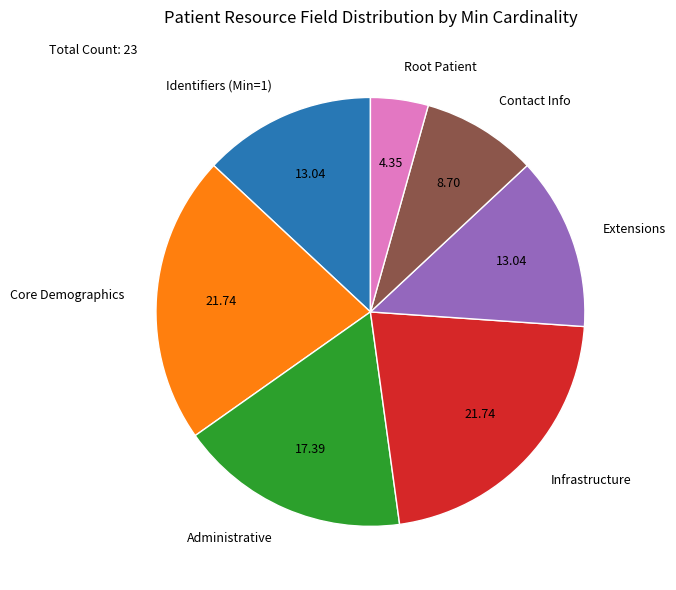

Approximately how many times larger is the value at Contact Info compared to Root Patient?

2.0